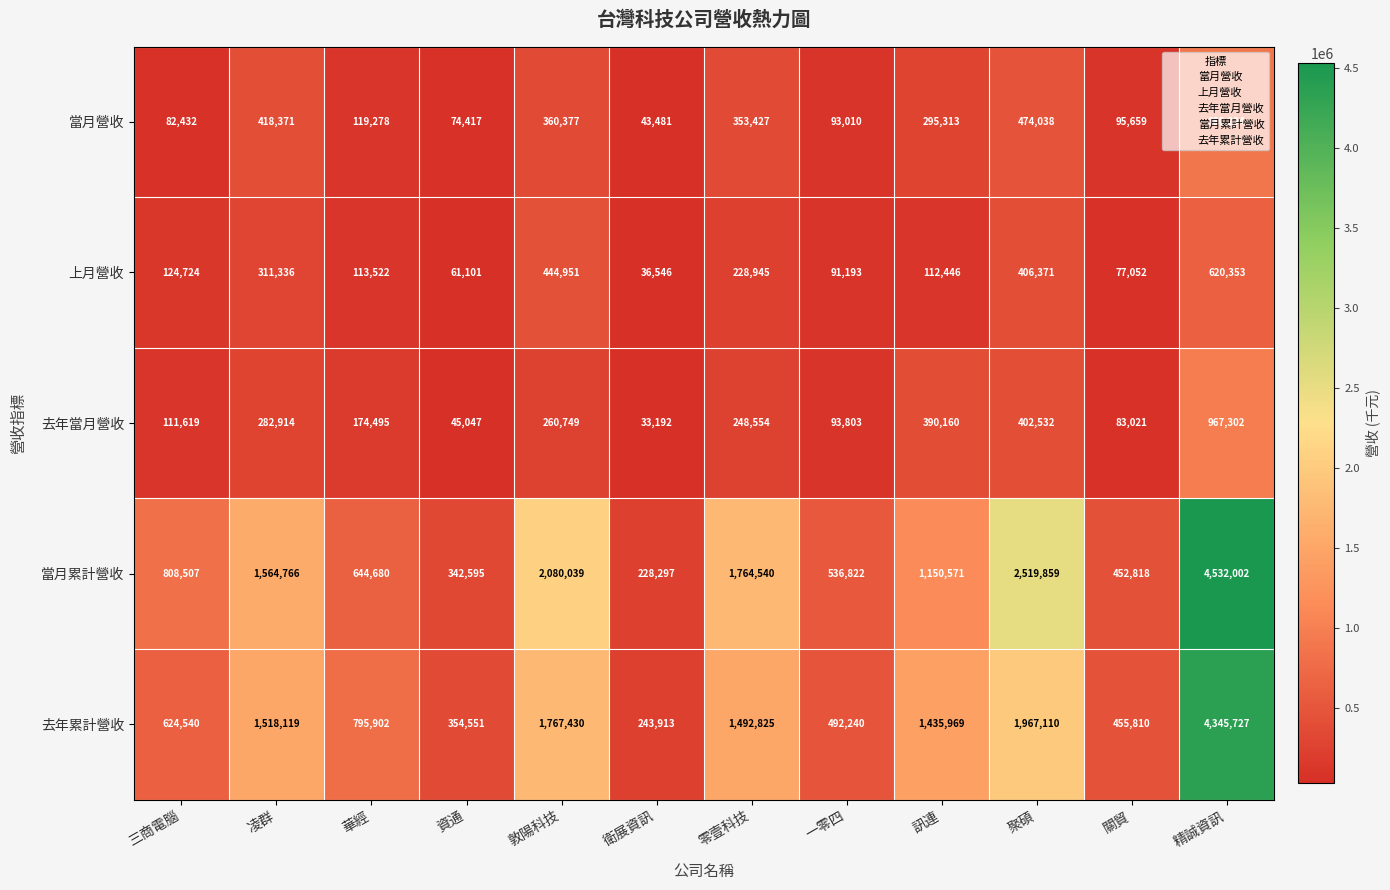

Count the number of categories in the chart.

12